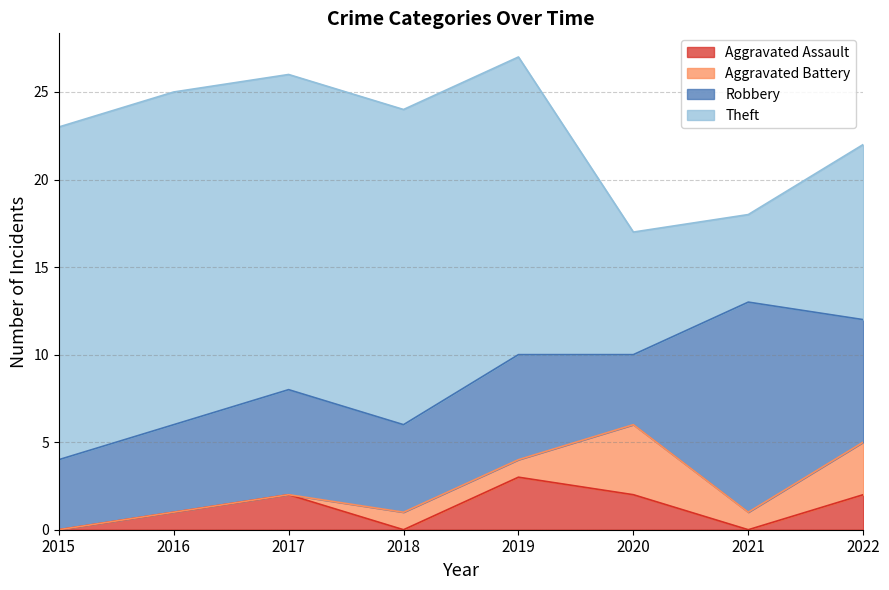

Which has a higher value, 2021 or 2022?

2022